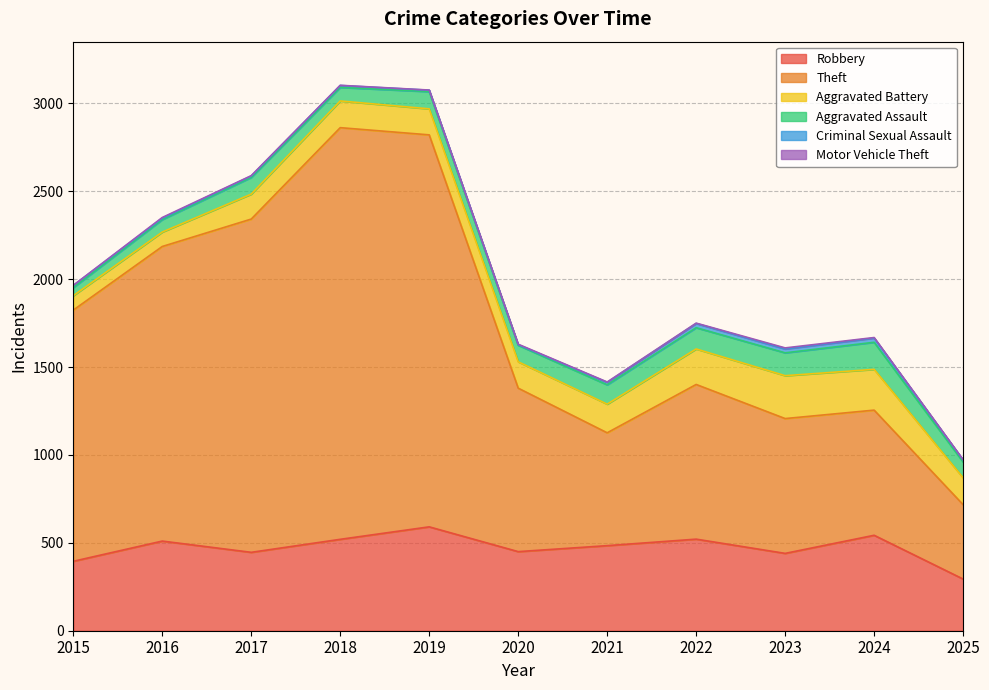

What is the sum of all Theft values?

13927